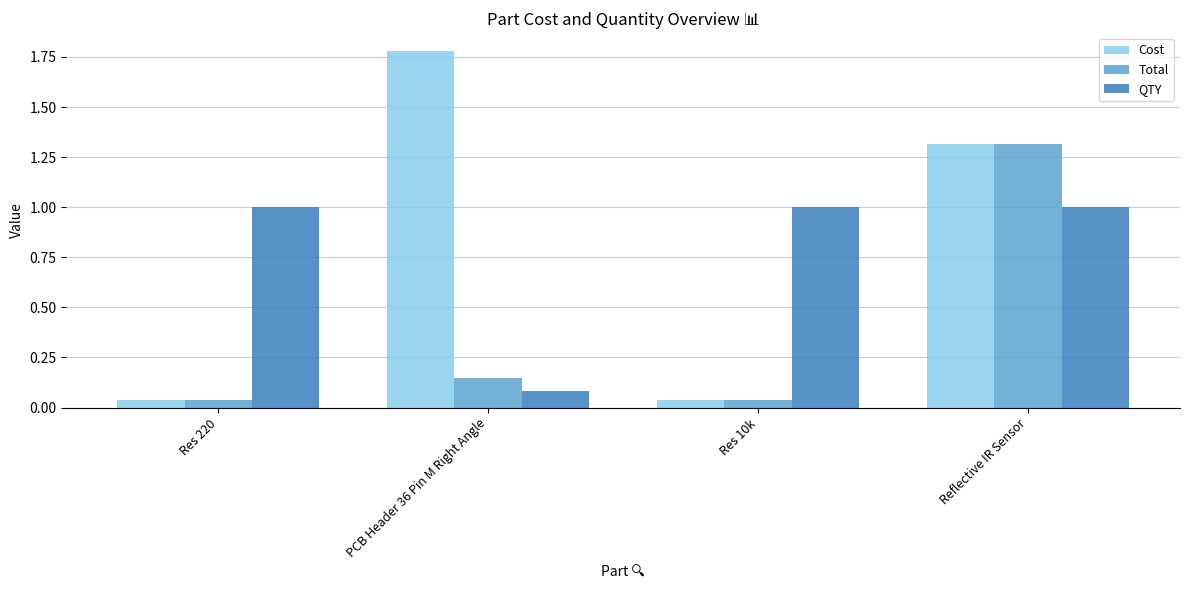

What position from the right is Res 220?

4